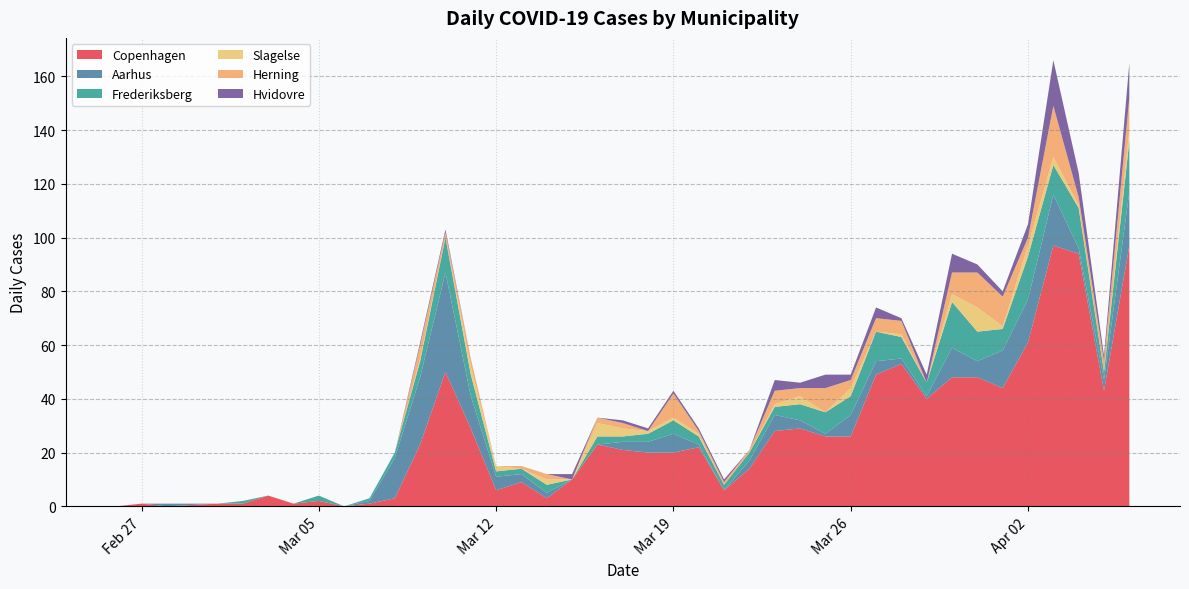

Reading right to left, list all the values displayed in this chart.

Copenhagen: 39=97	38=43	37=94	36=97	35=61	34=44	33=48	32=48	31=40	30=53	29=49	28=26	27=26	26=29	25=28	24=14	23=6	22=22	21=20	20=20	19=21	18=23	17=10	16=3	15=9	14=6	13=29	12=50	11=23	10=3	9=1	8=0	7=2	6=1	5=4	4=1	3=1	2=0	1=1	0=0
Aarhus: 39=20	38=4	37=2	36=19	35=16	34=14	33=6	32=11	31=1	30=2	29=5	28=8	27=1	26=3	25=6	24=3	23=0	22=1	21=7	20=4	19=3	18=0	17=0	16=2	15=3	14=5	13=12	12=37	11=25	10=15	9=1	8=0	7=0	6=0	5=0	4=0	3=0	2=1	1=0	0=0
Frederiksberg: 39=19	38=3	37=15	36=11	35=16	34=8	33=11	32=17	31=5	30=8	29=11	28=7	27=8	26=6	25=3	24=3	23=2	22=3	21=5	20=3	19=2	18=3	17=0	16=3	15=2	14=2	13=8	12=13	11=6	10=2	9=1	8=0	7=2	6=0	5=0	4=1	3=0	2=0	1=0	0=0
Slagelse: 39=4	38=0	37=1	36=3	35=4	34=1	33=9	32=3	31=0	30=1	29=0	28=3	27=0	26=3	25=1	24=0	23=0	22=1	21=1	20=1	19=3	18=5	17=0	16=2	15=0	14=2	13=3	12=0	11=1	10=0	9=0	8=0	7=0	6=0	5=0	4=0	3=0	2=0	1=0	0=0
Herning: 39=12	38=4	37=3	36=19	35=3	34=11	33=13	32=8	31=0	30=5	29=5	28=3	27=9	26=3	25=5	24=1	23=1	22=1	21=9	20=0	19=2	18=2	17=0	16=2	15=1	14=0	13=3	12=2	11=5	10=0	9=0	8=0	7=0	6=0	5=0	4=0	3=0	2=0	1=0	0=0
Hvidovre: 39=13	38=2	37=9	36=17	35=5	34=2	33=3	32=7	31=3	30=1	29=4	28=2	27=5	26=2	25=4	24=0	23=1	22=1	21=1	20=1	19=1	18=0	17=2	16=0	15=0	14=0	13=0	12=1	11=1	10=0	9=0	8=0	7=0	6=0	5=0	4=0	3=0	2=0	1=0	0=0